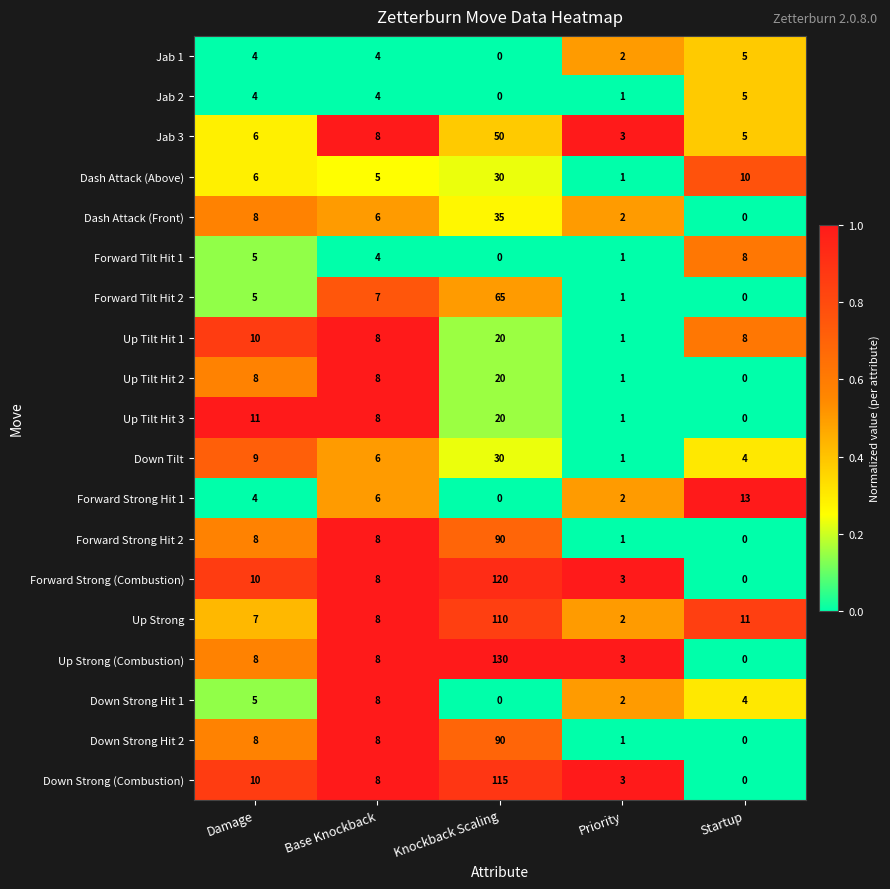

What is the sum of the Forward Strong Hit 1 values at Knockback Scaling and Damage?

4